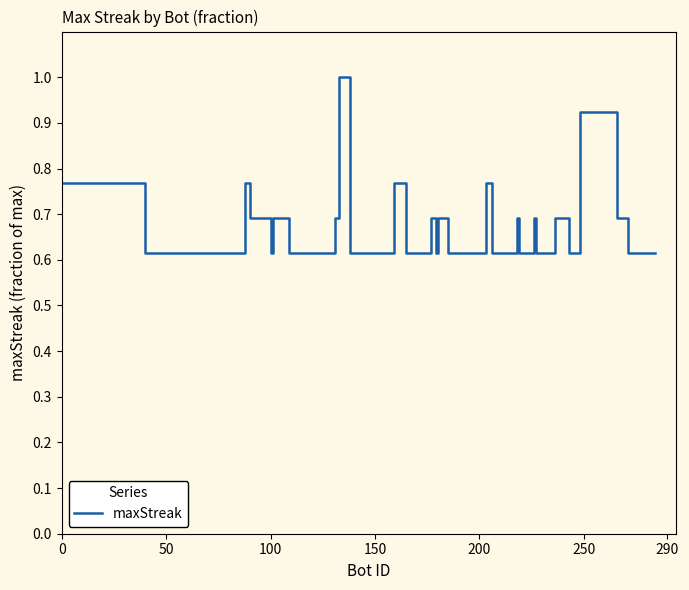

What is the greatest value displayed?

1.0